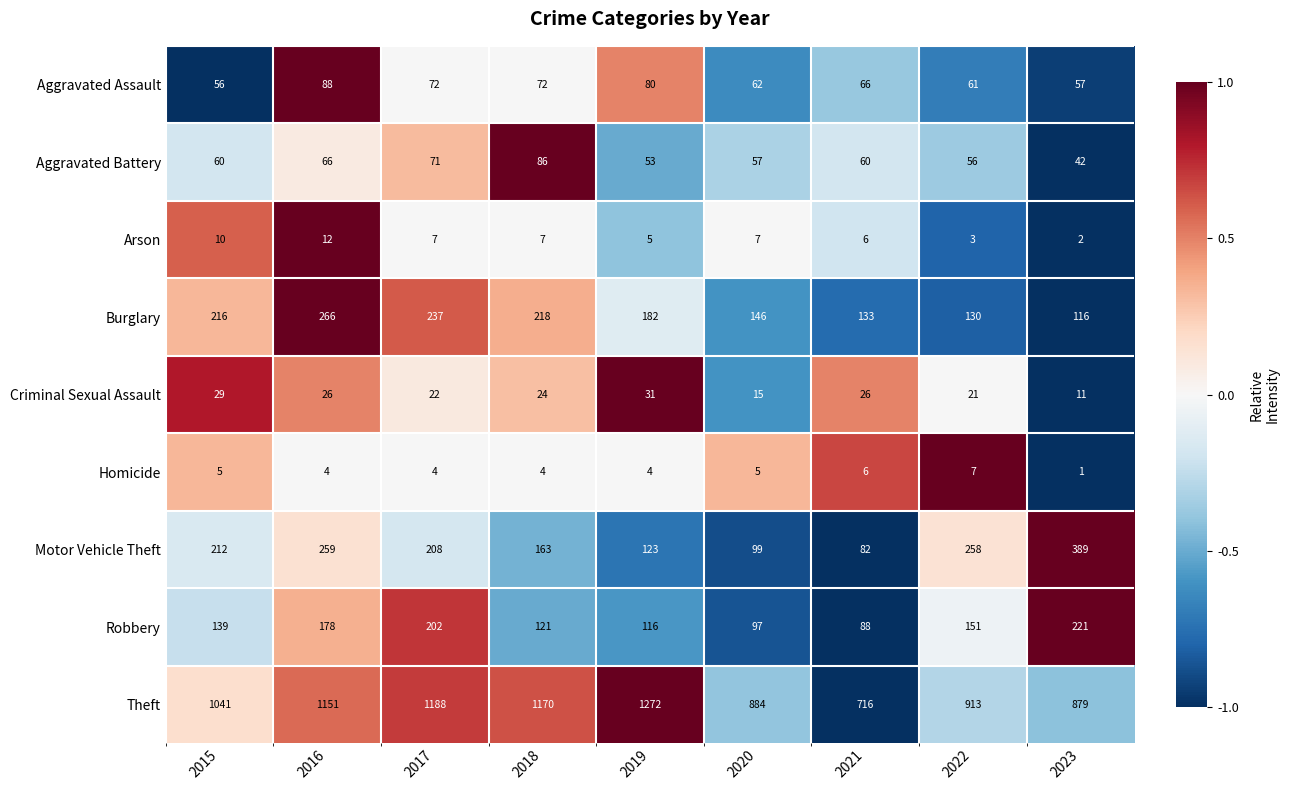

How many data points in Burglary are less than 182?

4